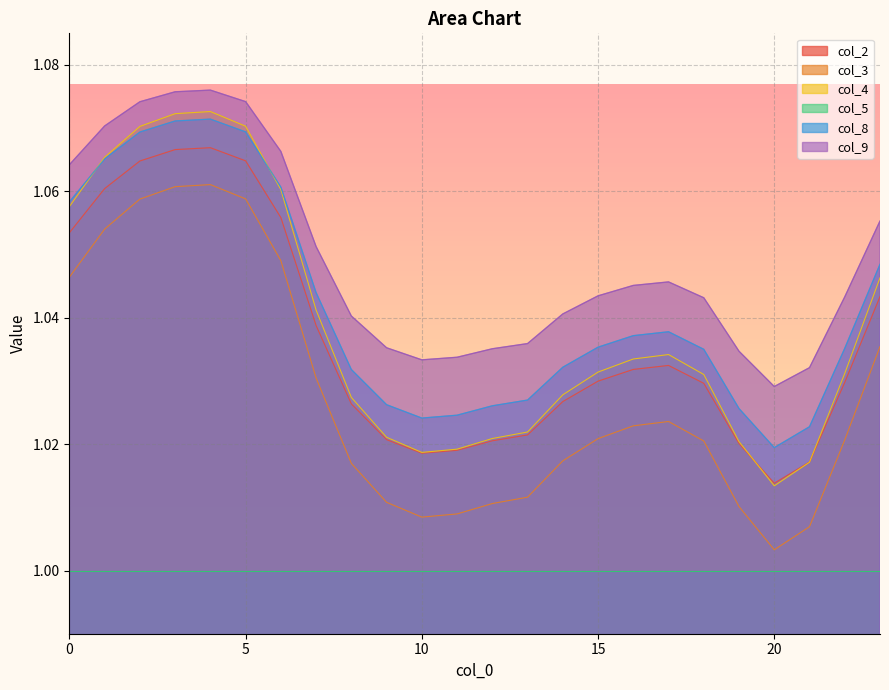

Reading right to left, what are all the values shown in this chart?

col_2: 23=1.0	22=1.0	21=1.0	20=1.0	19=1.0	18=1.0	17=1.0	16=1.0	15=1.0	14=1.0	13=1.0	12=1.0	11=1.0	10=1.0	9=1.0	8=1.0	7=1.0	6=1.1	5=1.1	4=1.1	3=1.1	2=1.1	1=1.1	0=1.1
col_3: 23=1.0	22=1.0	21=1.0	20=1.0	19=1.0	18=1.0	17=1.0	16=1.0	15=1.0	14=1.0	13=1.0	12=1.0	11=1.0	10=1.0	9=1.0	8=1.0	7=1.0	6=1.0	5=1.1	4=1.1	3=1.1	2=1.1	1=1.1	0=1.0
col_4: 23=1.0	22=1.0	21=1.0	20=1.0	19=1.0	18=1.0	17=1.0	16=1.0	15=1.0	14=1.0	13=1.0	12=1.0	11=1.0	10=1.0	9=1.0	8=1.0	7=1.0	6=1.1	5=1.1	4=1.1	3=1.1	2=1.1	1=1.1	0=1.1
col_8: 23=1.0	22=1.0	21=1.0	20=1.0	19=1.0	18=1.0	17=1.0	16=1.0	15=1.0	14=1.0	13=1.0	12=1.0	11=1.0	10=1.0	9=1.0	8=1.0	7=1.0	6=1.1	5=1.1	4=1.1	3=1.1	2=1.1	1=1.1	0=1.1
col_9: 23=1.1	22=1.0	21=1.0	20=1.0	19=1.0	18=1.0	17=1.0	16=1.0	15=1.0	14=1.0	13=1.0	12=1.0	11=1.0	10=1.0	9=1.0	8=1.0	7=1.1	6=1.1	5=1.1	4=1.1	3=1.1	2=1.1	1=1.1	0=1.1